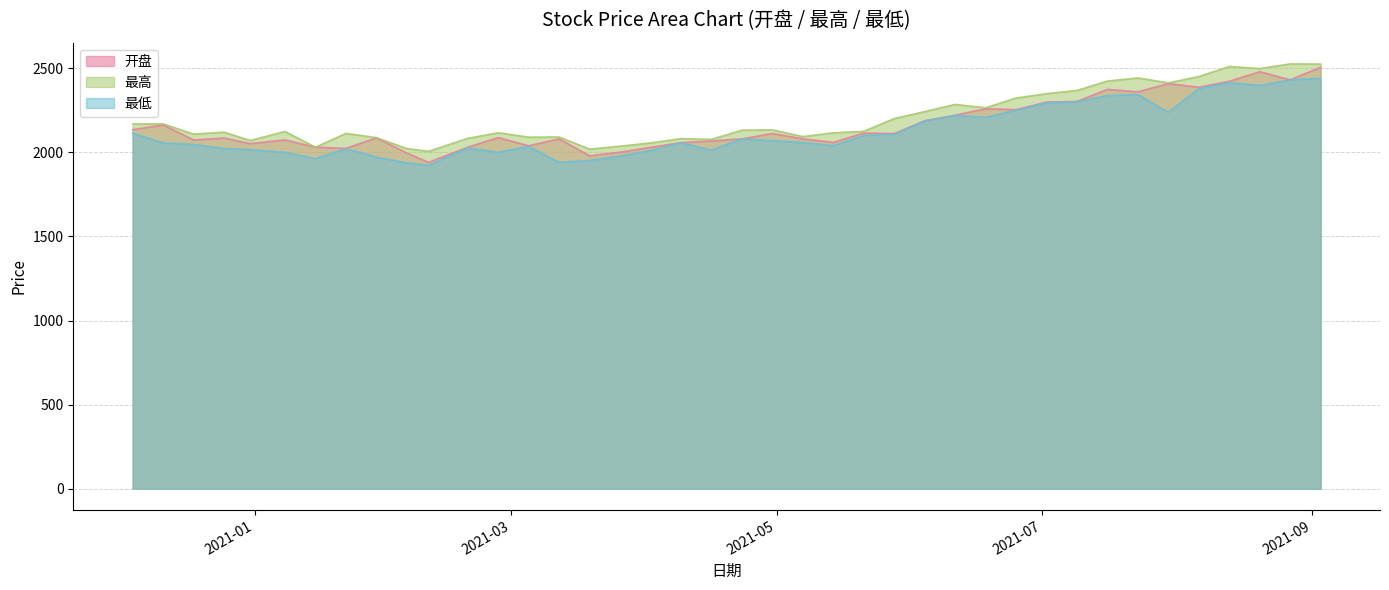

What is the difference between the highest and lowest values at 2020-12-18?

61.2